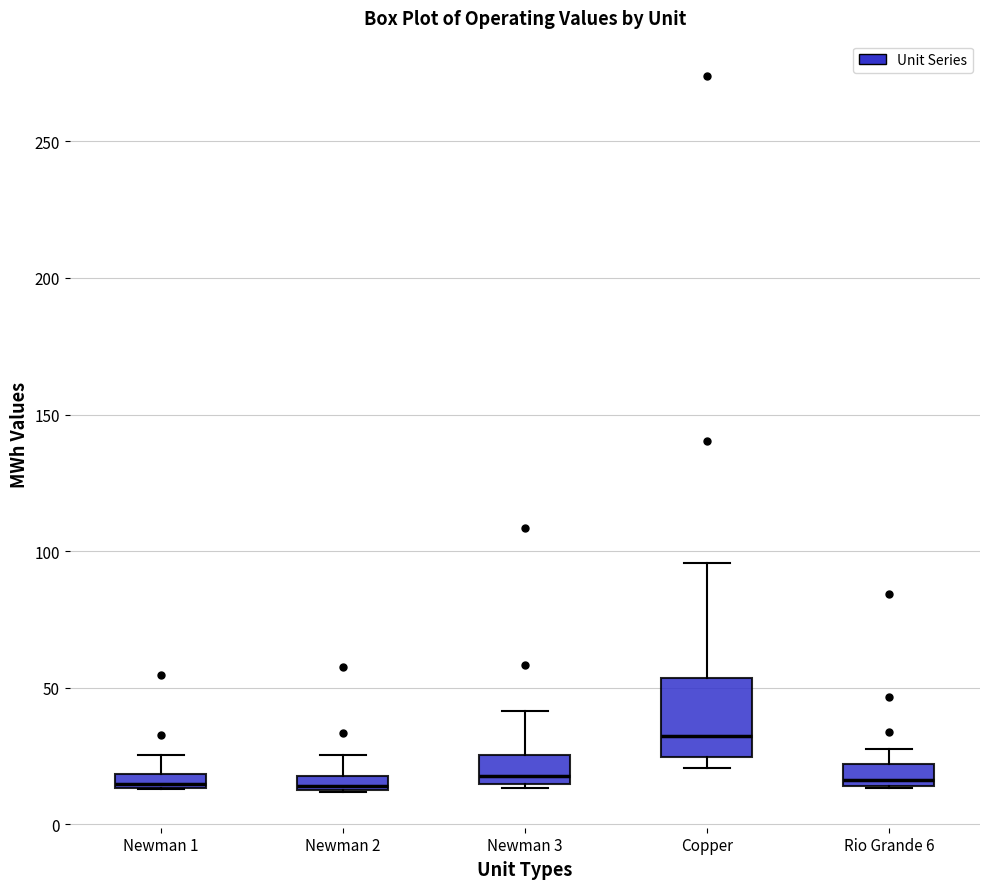

Which box is the tallest, from its lower edge to its upper edge?

Copper